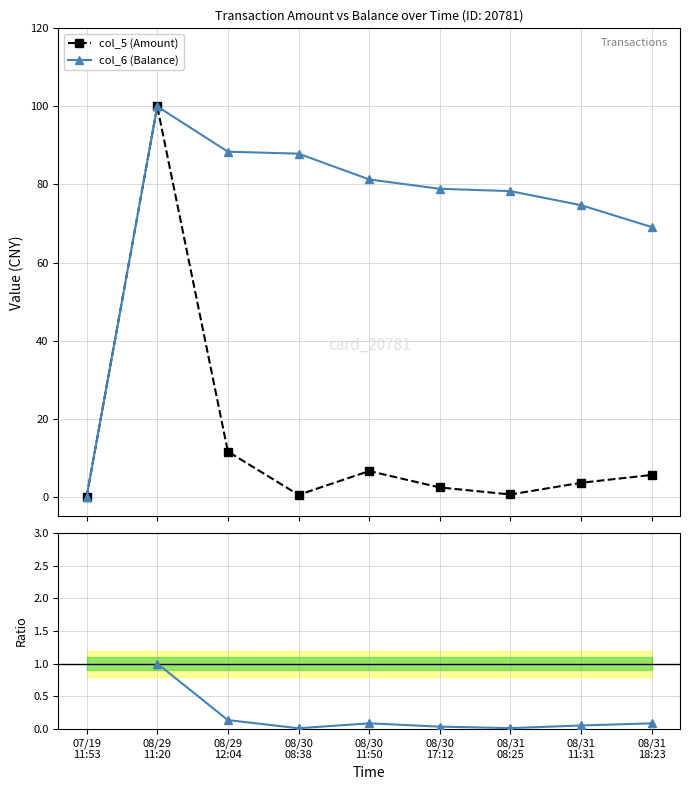

True or false: col_6 (Balance) and Ratio (Amount/Balance) cross at least once.

False